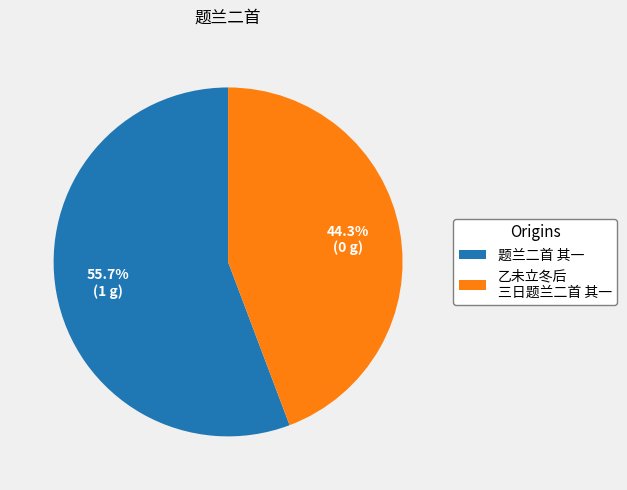

What is the total percentage of 乙未立冬后 三日题兰二首 其一 and 题兰二首 其一?

100.0%